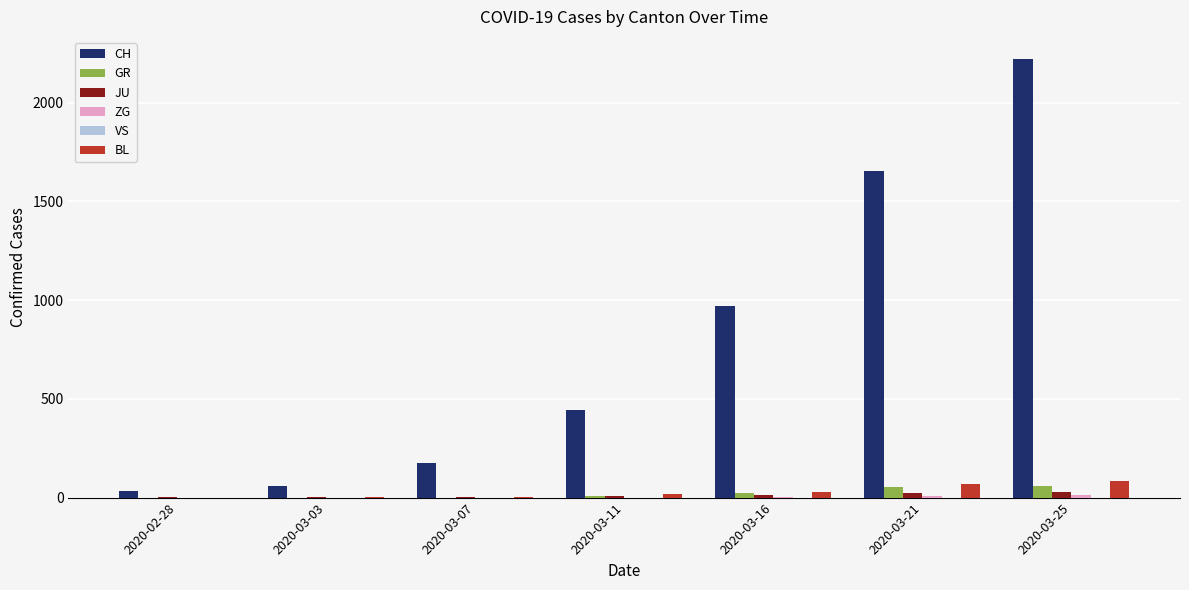

How many data points does each series have?

7